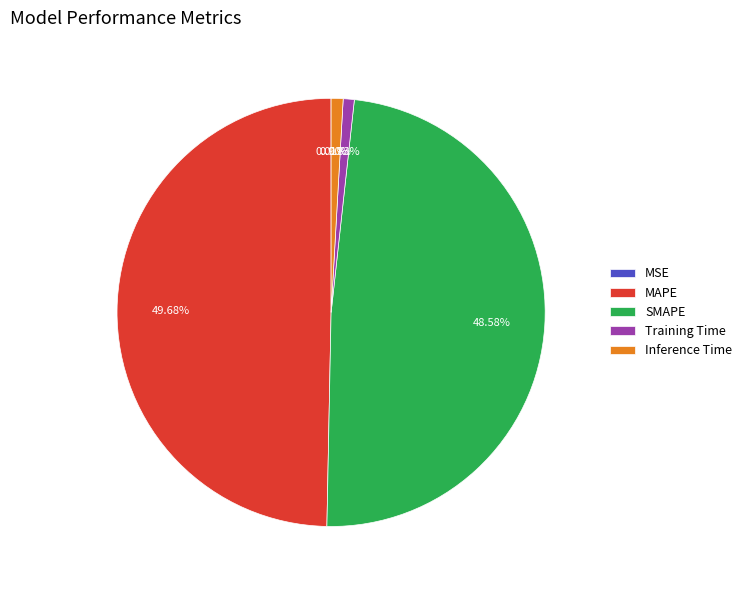

Which category has the biggest portion of the pie?

MAPE